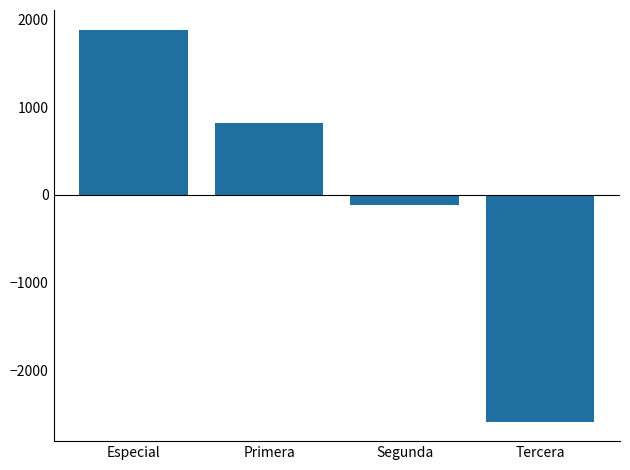

Which has a higher value, Segunda or Primera?

Primera